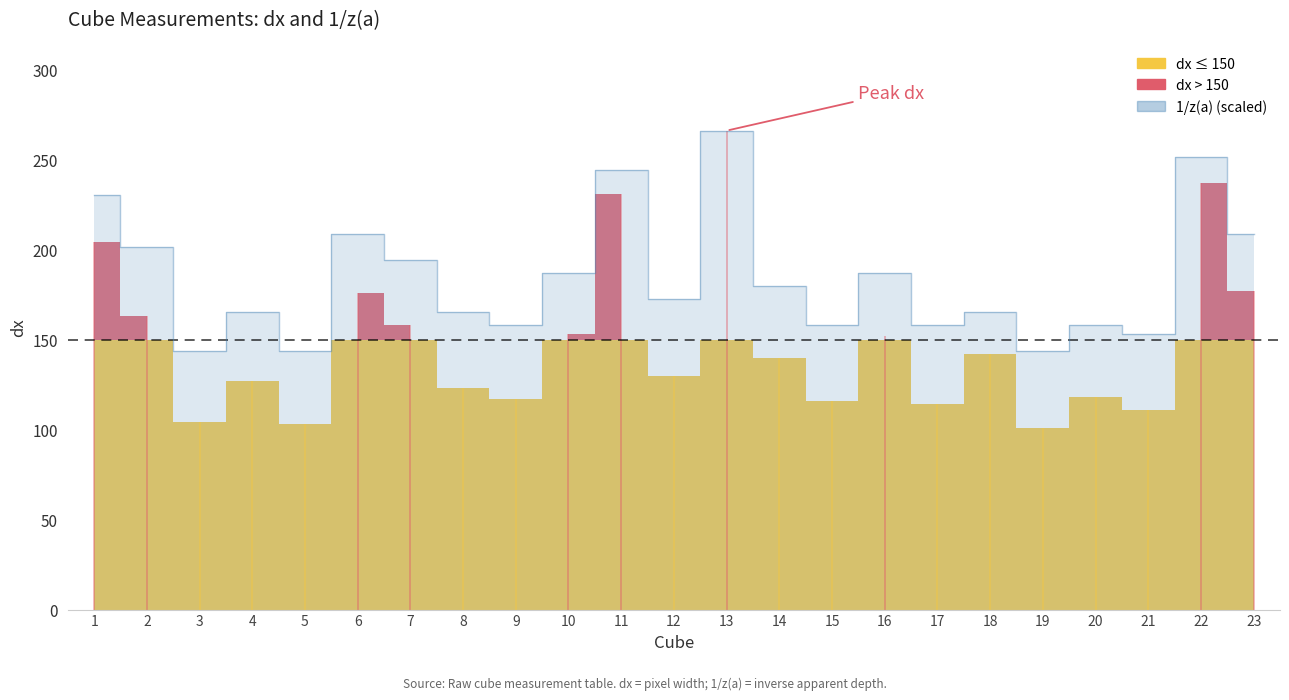

Which has a higher value, 23 or 17?

23